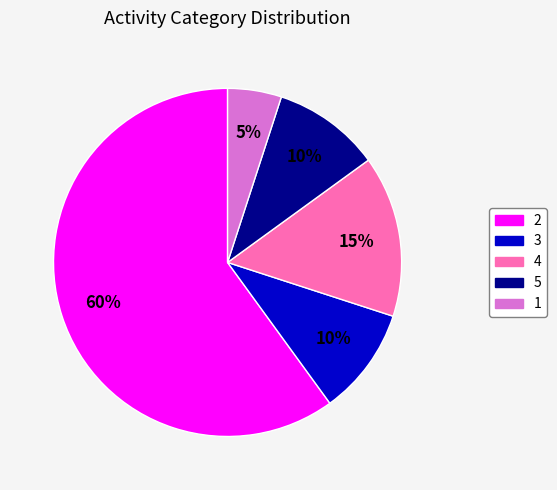

What is the largest slice in the pie chart?

2